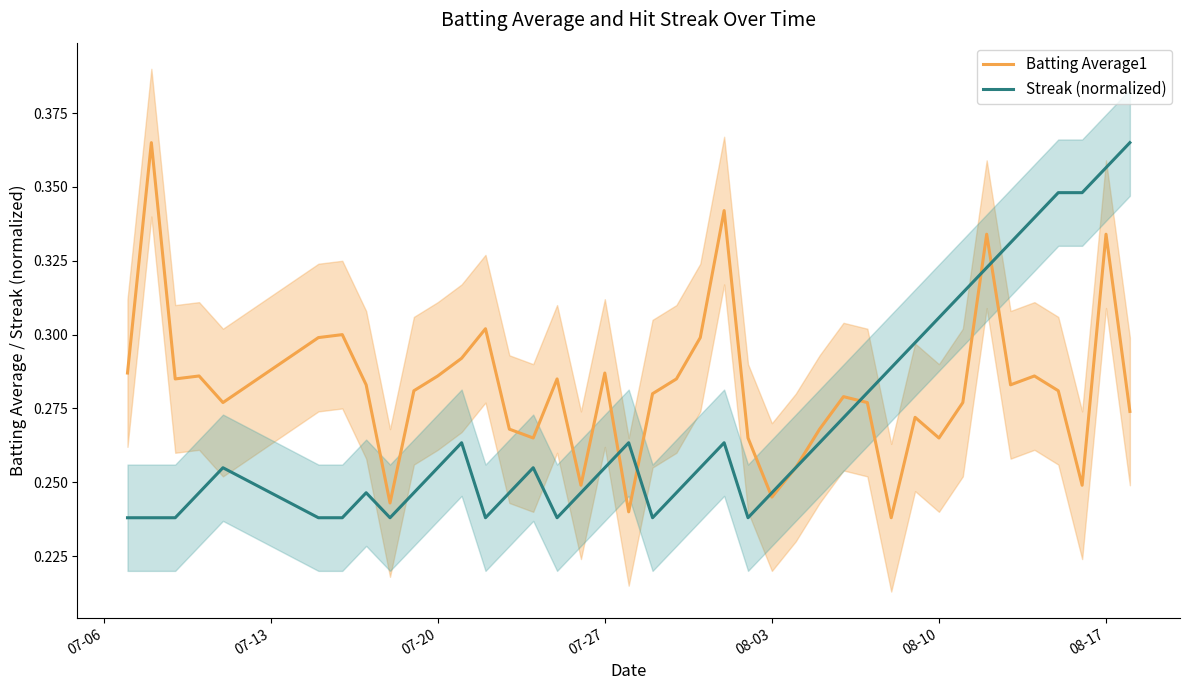

How many lines are shown in the chart?

2